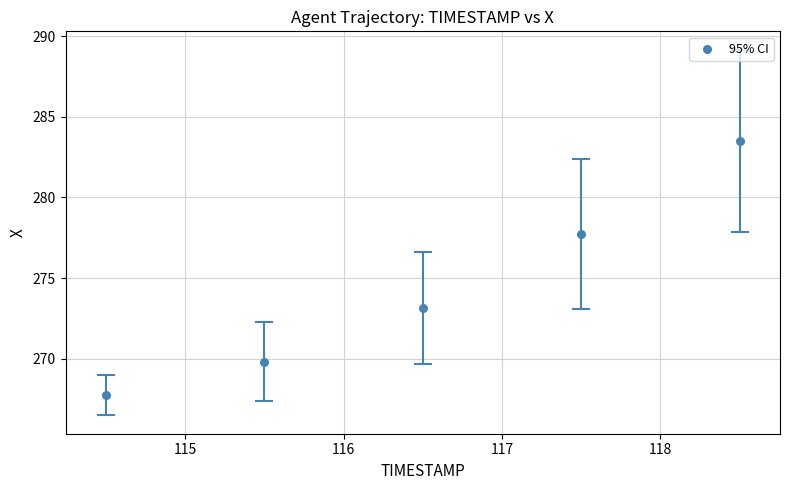

What Y value in the scatter plot is closest to 275?

273.2